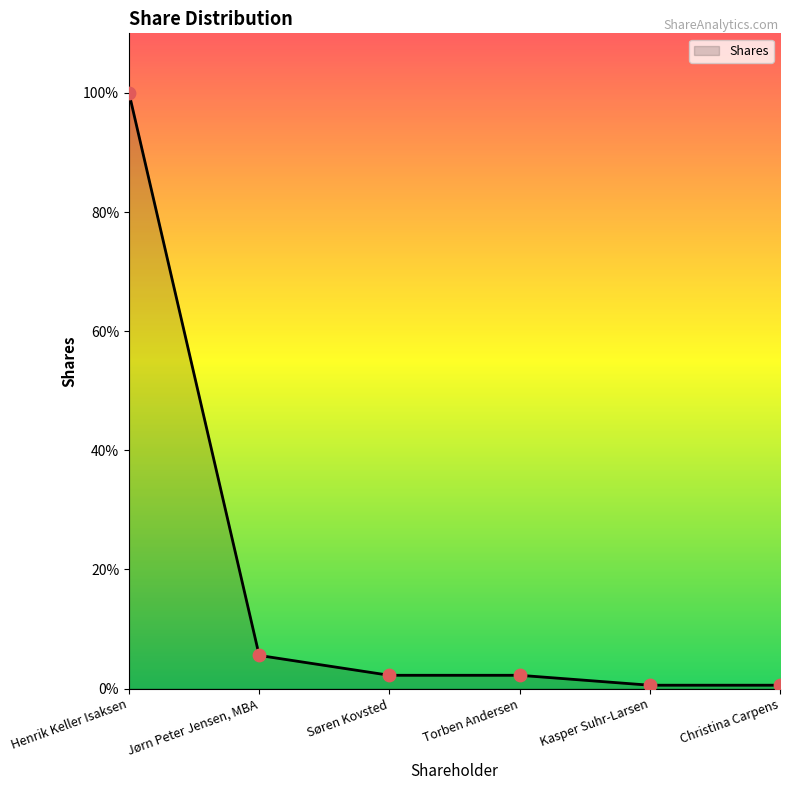

What is the change in value from Henrik Keller Isaksen to Christina Carpens?

-1118750